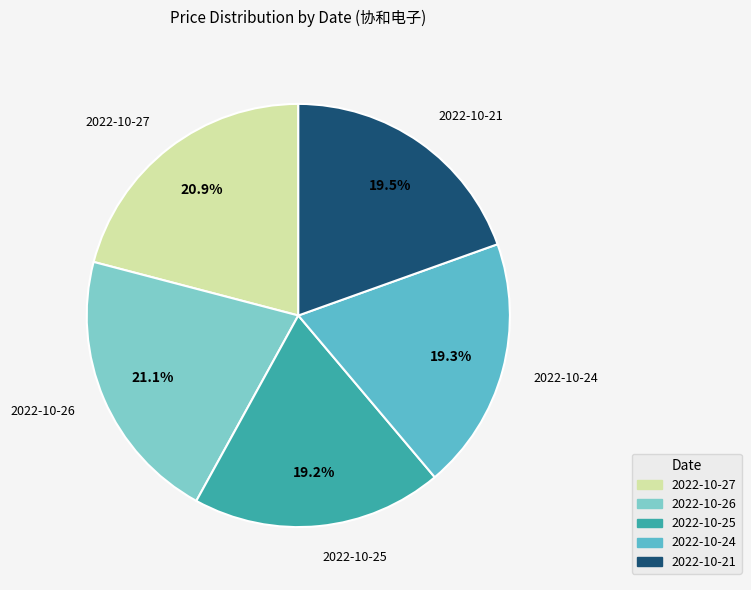

Is the sum of 2022-10-21 and 2022-10-25 greater than half?

No